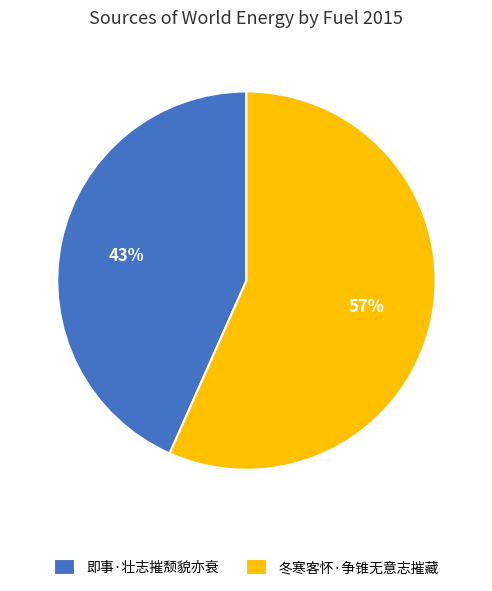

To the nearest percent, what is the average slice percentage?

50%